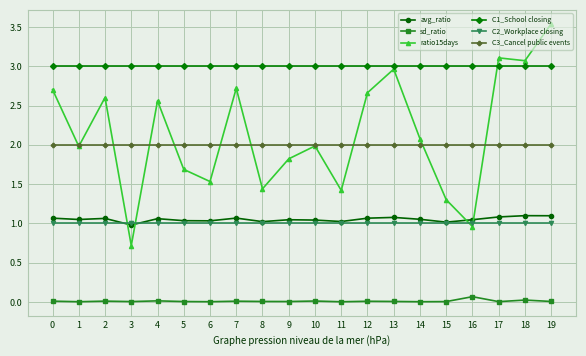

Which series has the widest spread of values?

ratio15days